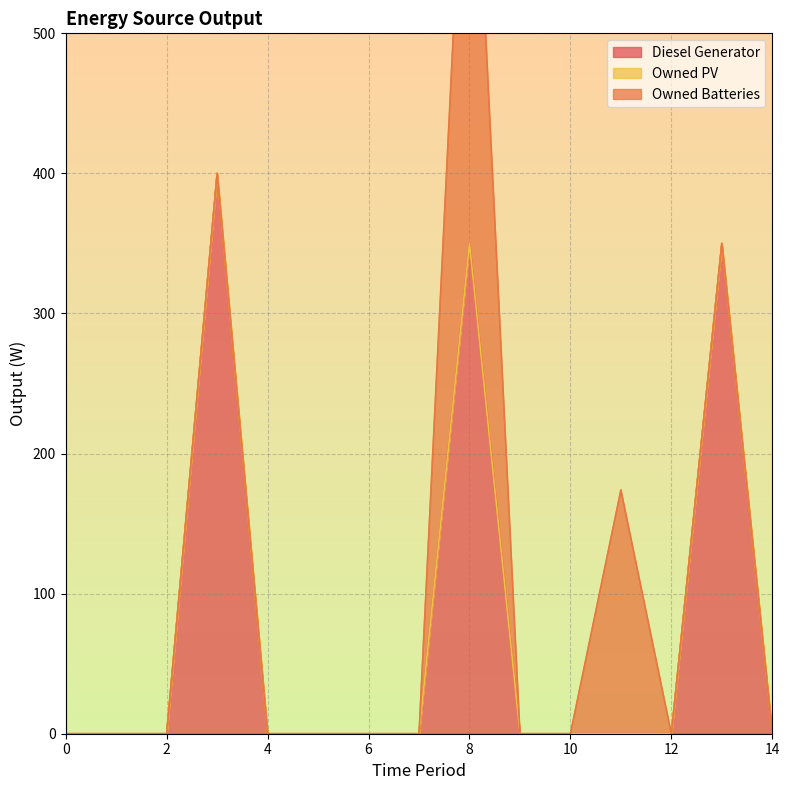

What is the sum of all Diesel Generator values?

1100